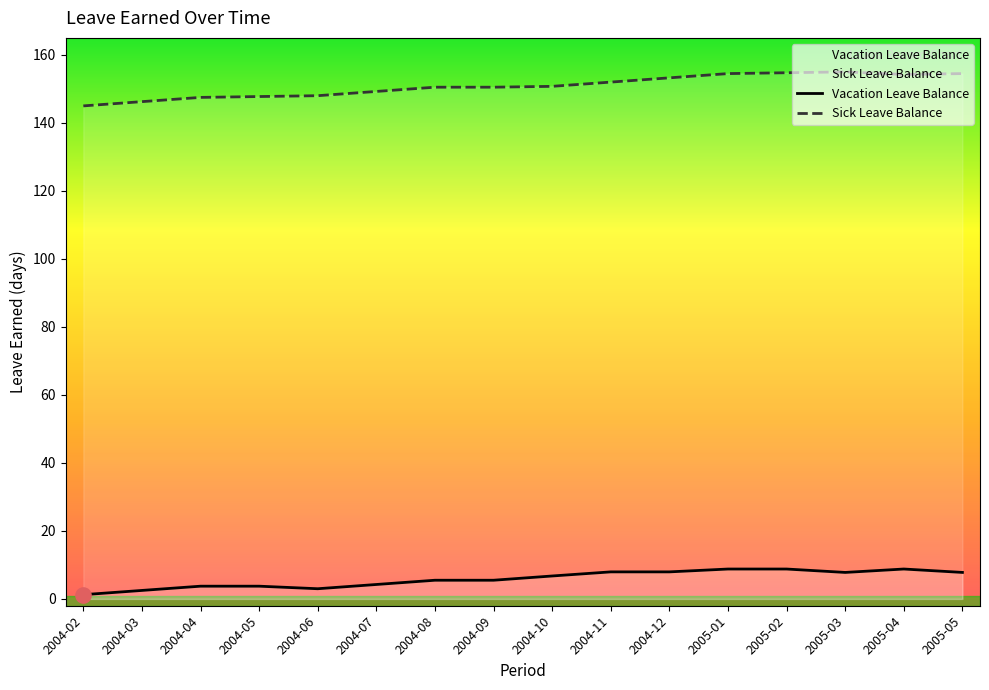

Which series contains the lowest Y value?

Vacation Leave Balance